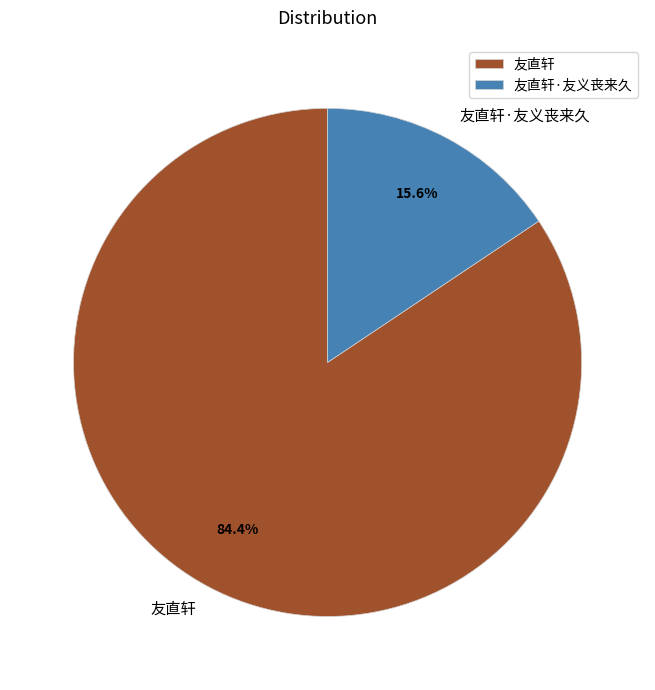

What is the smallest slice in the pie chart?

友直轩·友义丧来久